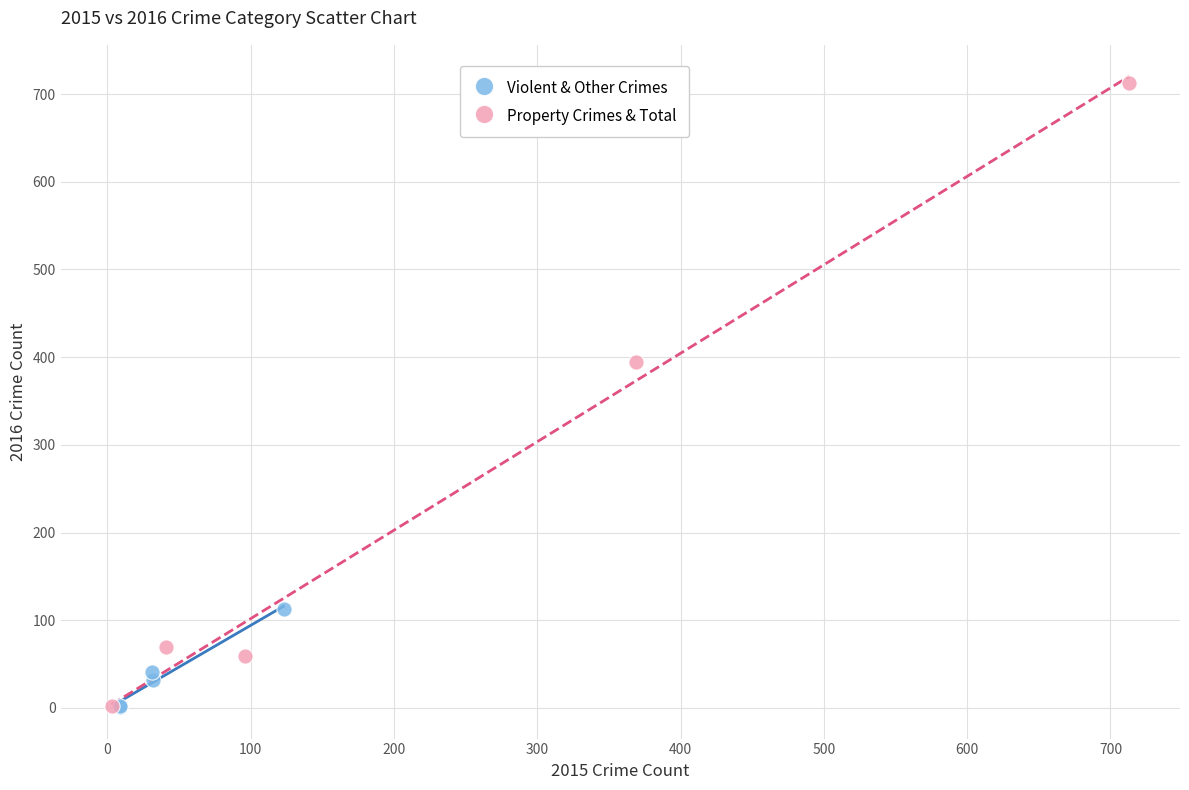

Which series has the widest spread of Y values?

Property Crimes & Total